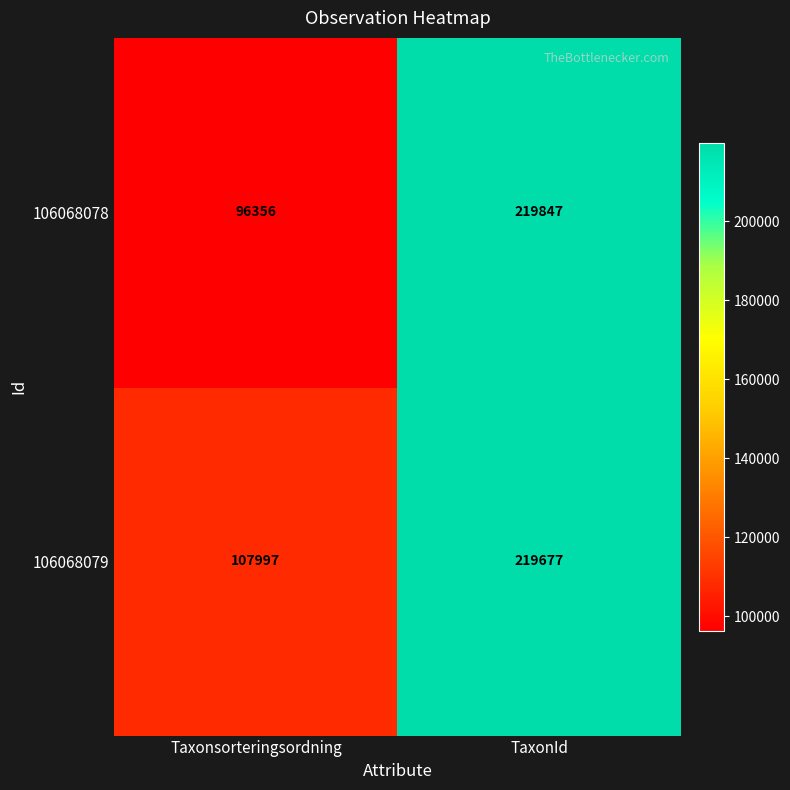

What is the difference between the maximum and minimum values in the 106068079 series?

111680